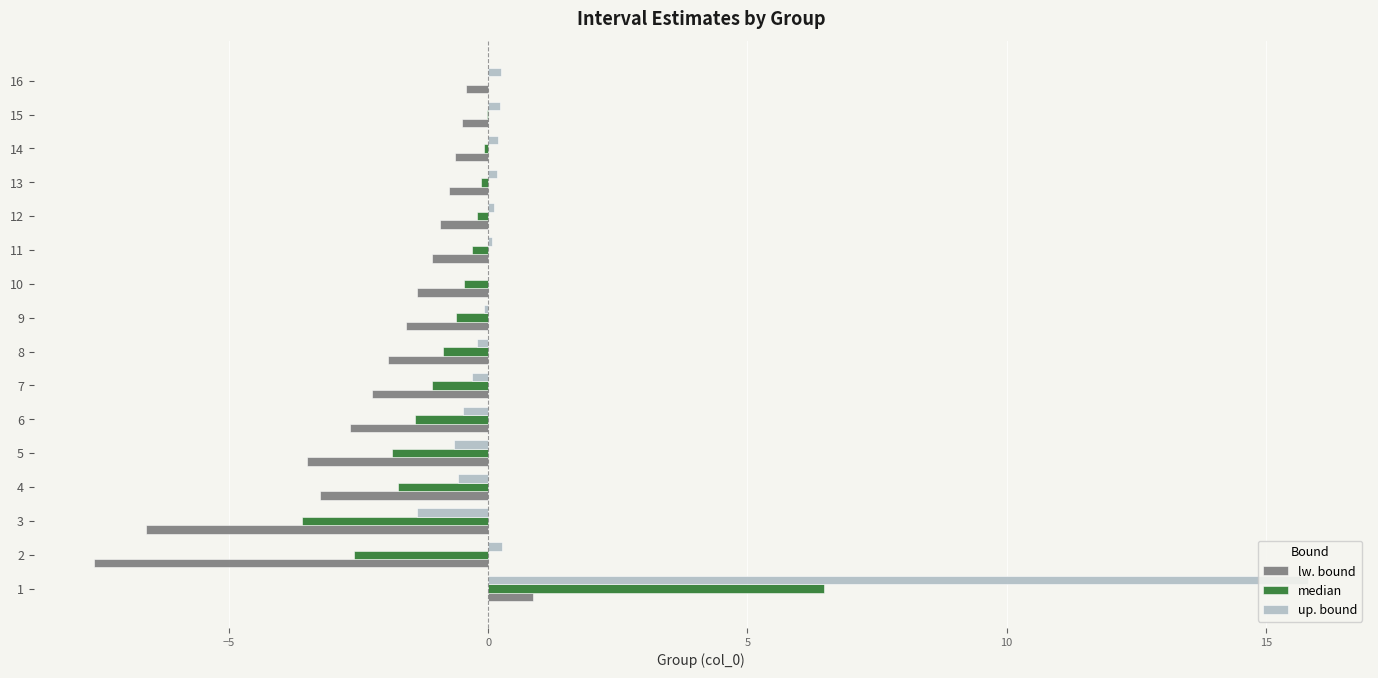

True or false: lw. bound has a value of 0.9 at 1.

True